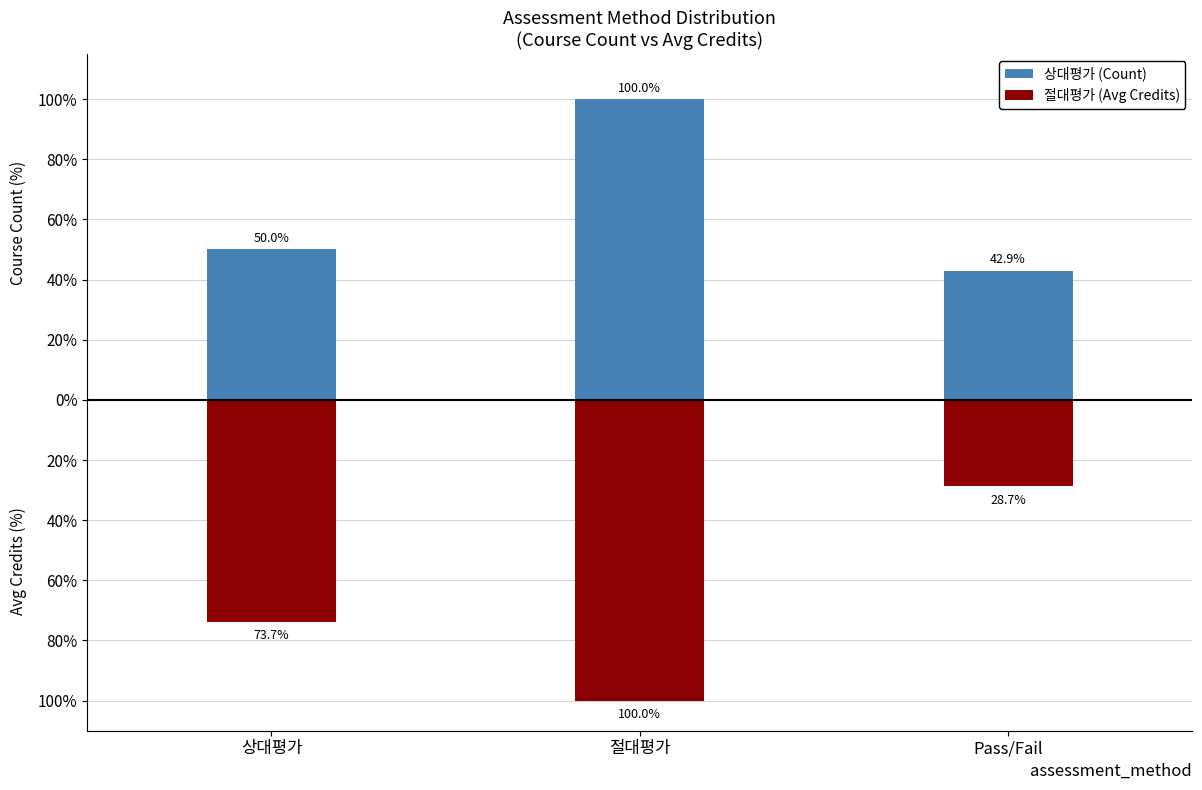

What is the label of the 1st bar from the left?

상대평가